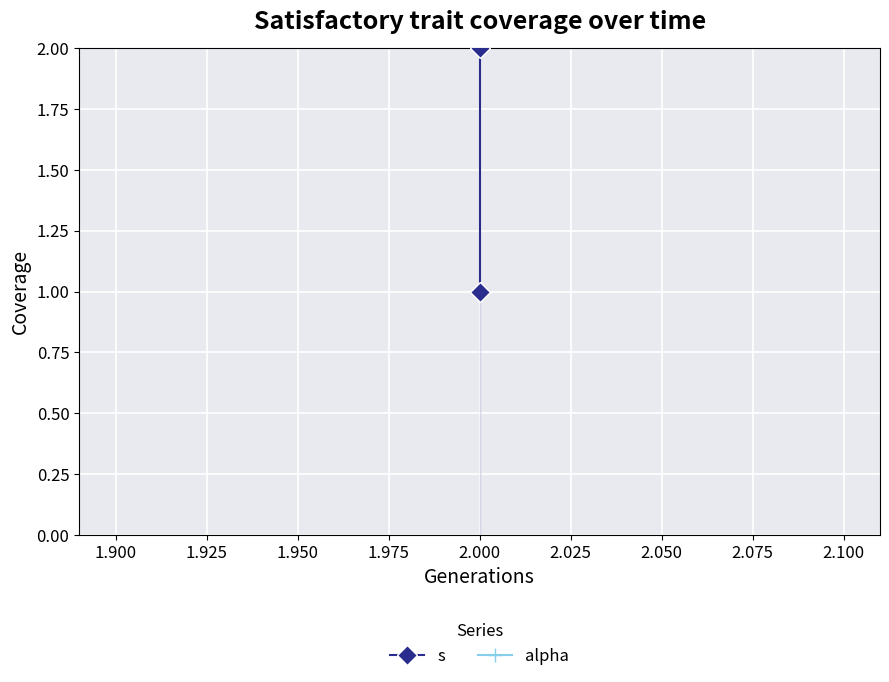

True or false: s has a value of 2 at 2.000.

False